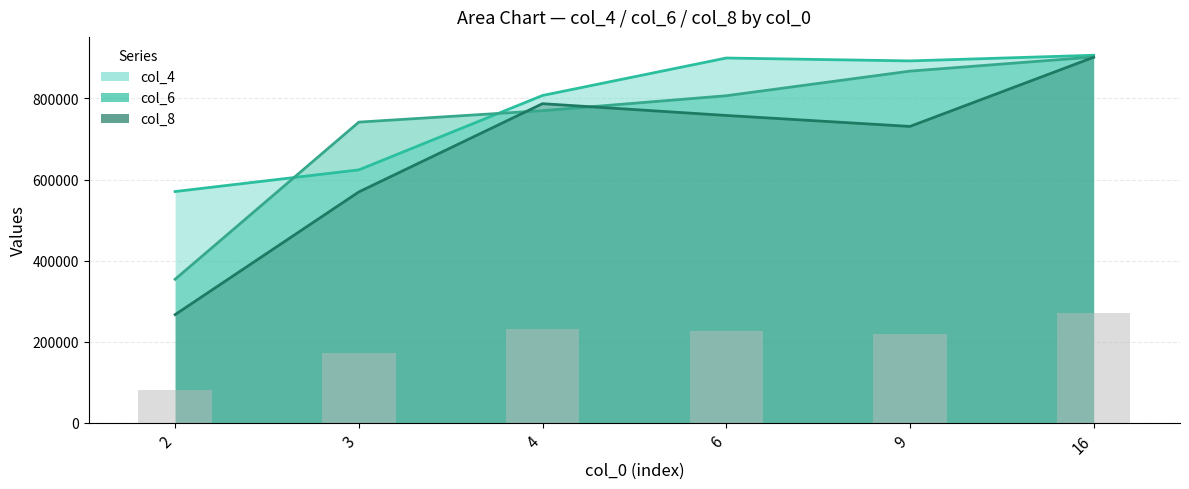

What is the difference between the second highest and second lowest values in the col_6 series?

125828